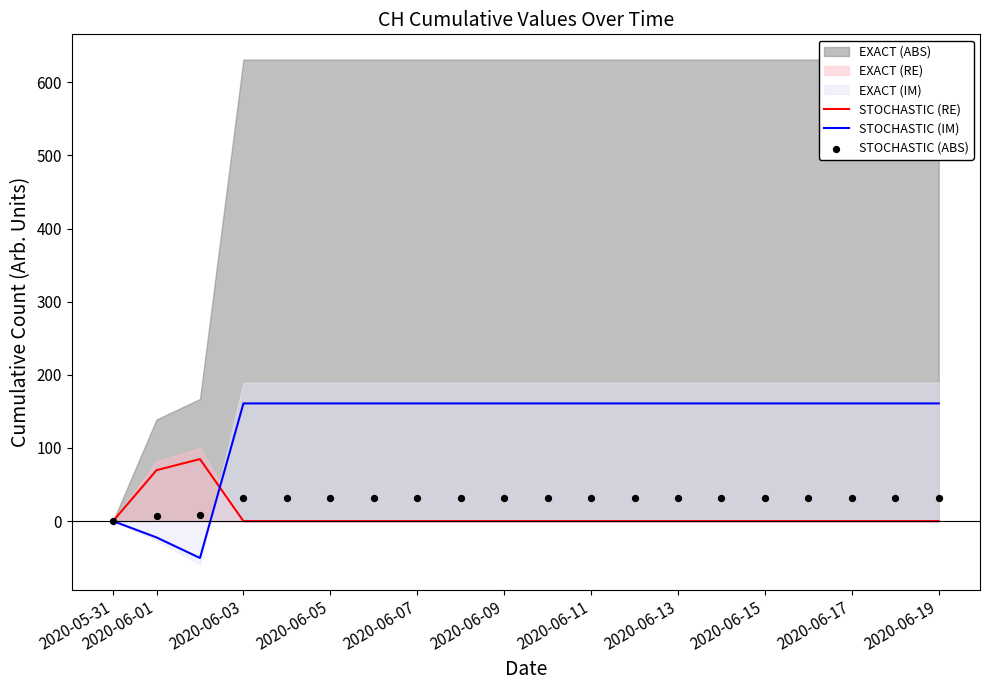

At how many categories does at least one series exceed -8?

20